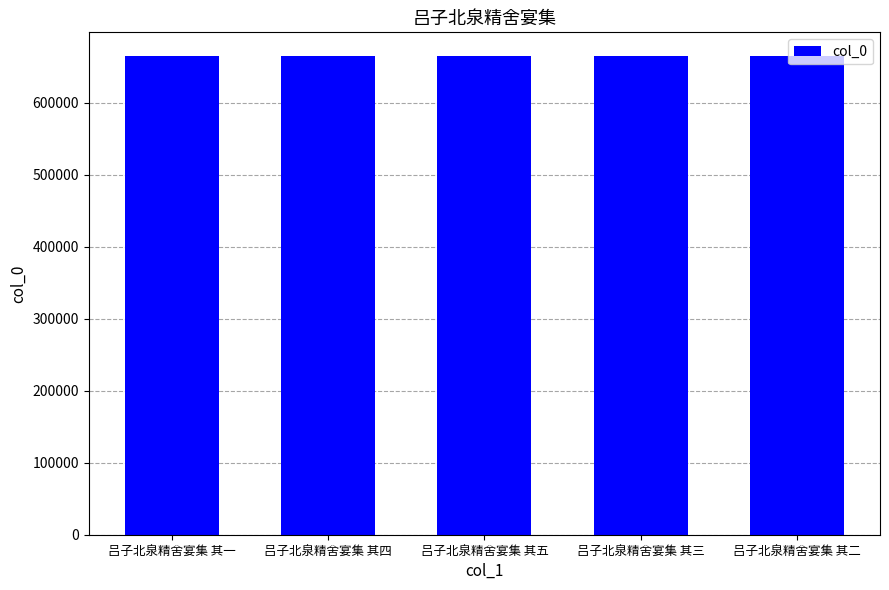

What is the label of the 5th bar from the right?

吕子北泉精舍宴集 其一